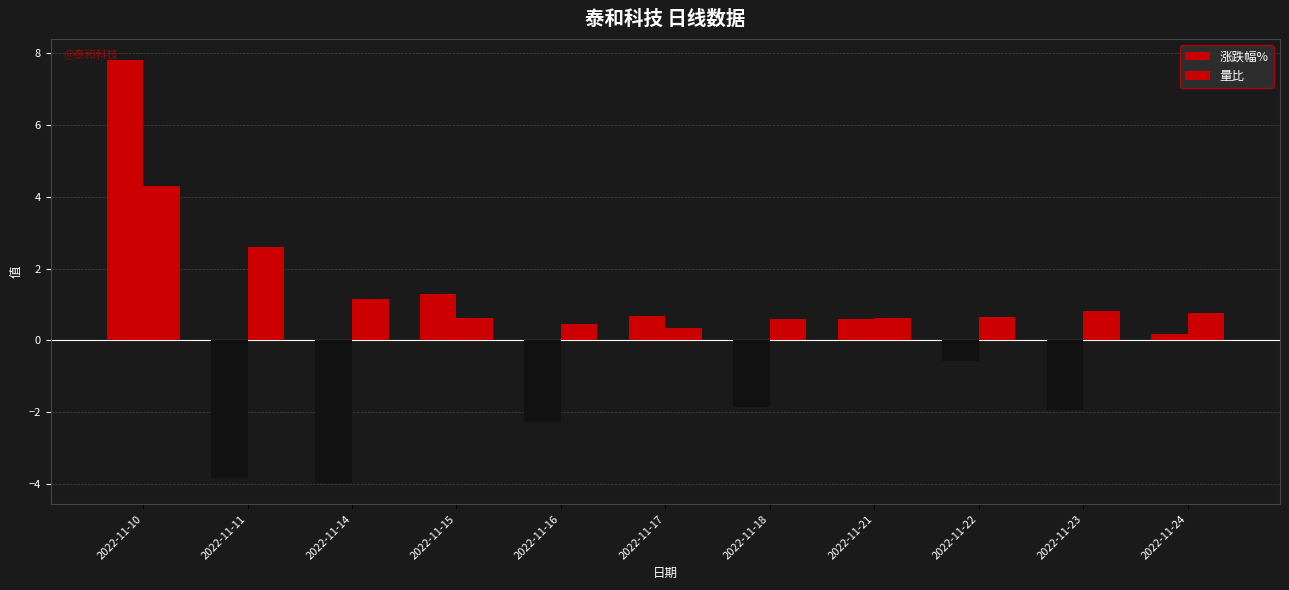

List the series in order of their overall mean, highest first.

量比, 涨跌幅%